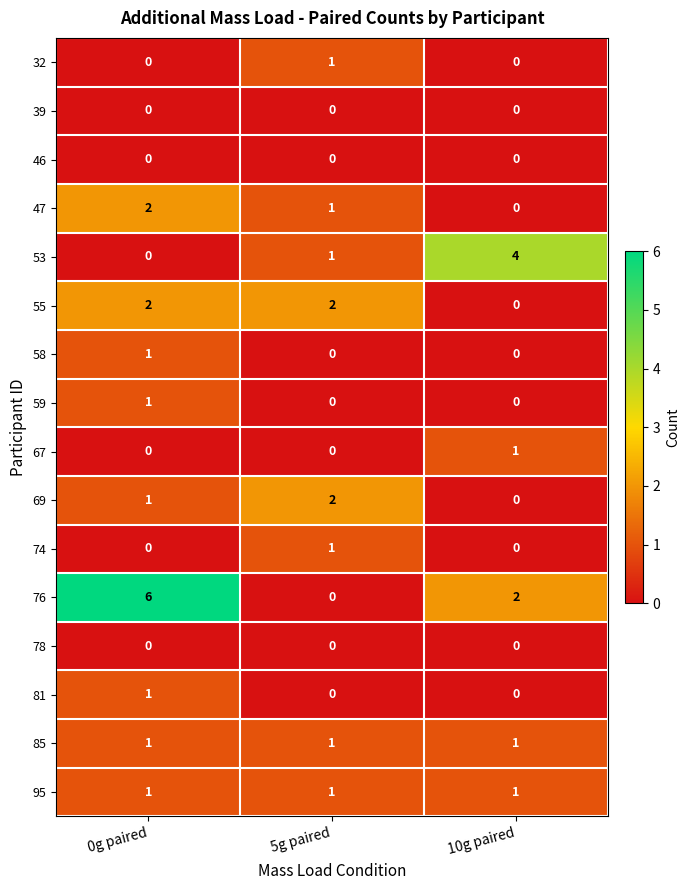

How many data points in 74 are above 0?

1